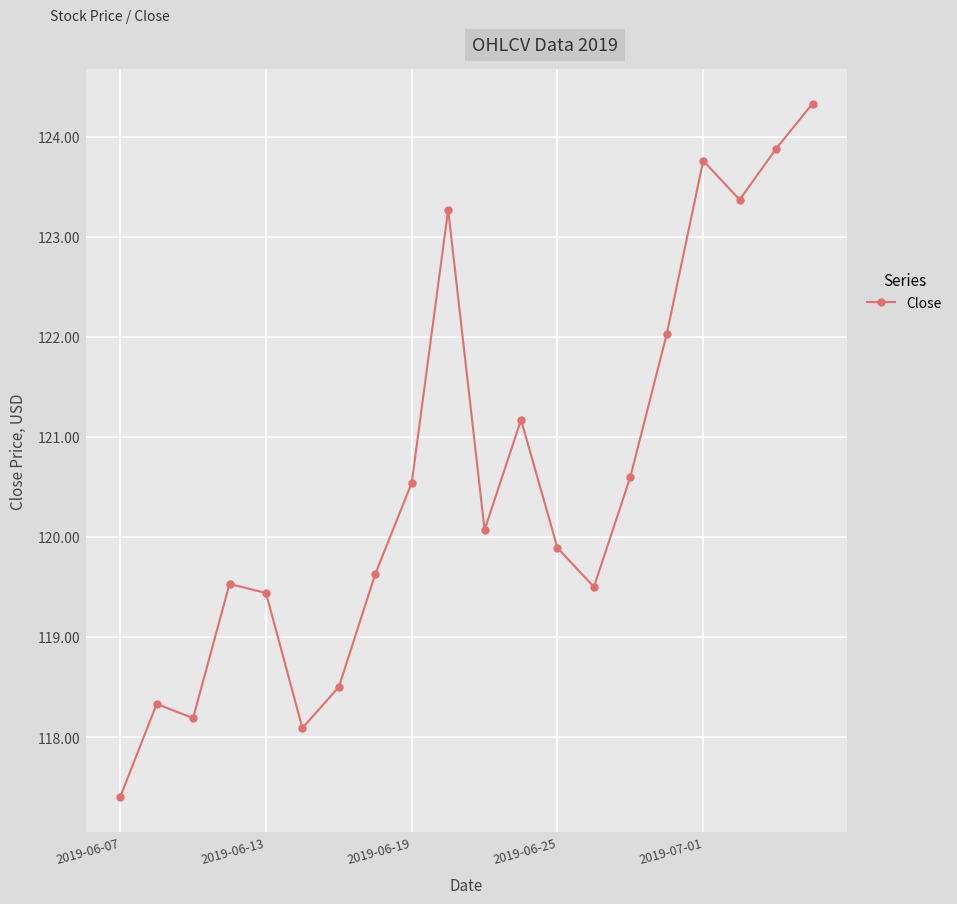

Reading left to right, what are all the values shown in this chart?

117.4	118.3	118.2	119.5	119.4	118.1	118.5	119.6	120.5	123.3	120.1	121.2	119.9	119.5	120.6	122.0	123.8	123.4	123.9	124.3